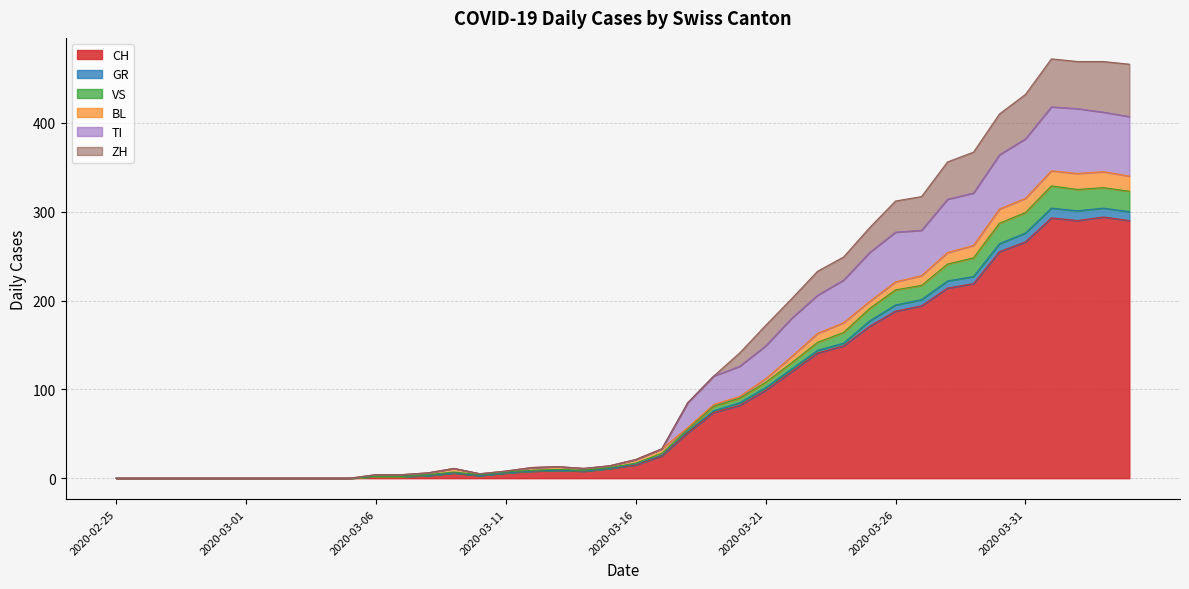

What is the sum of the CH values at 2020-04-01 and 2020-02-25?

293